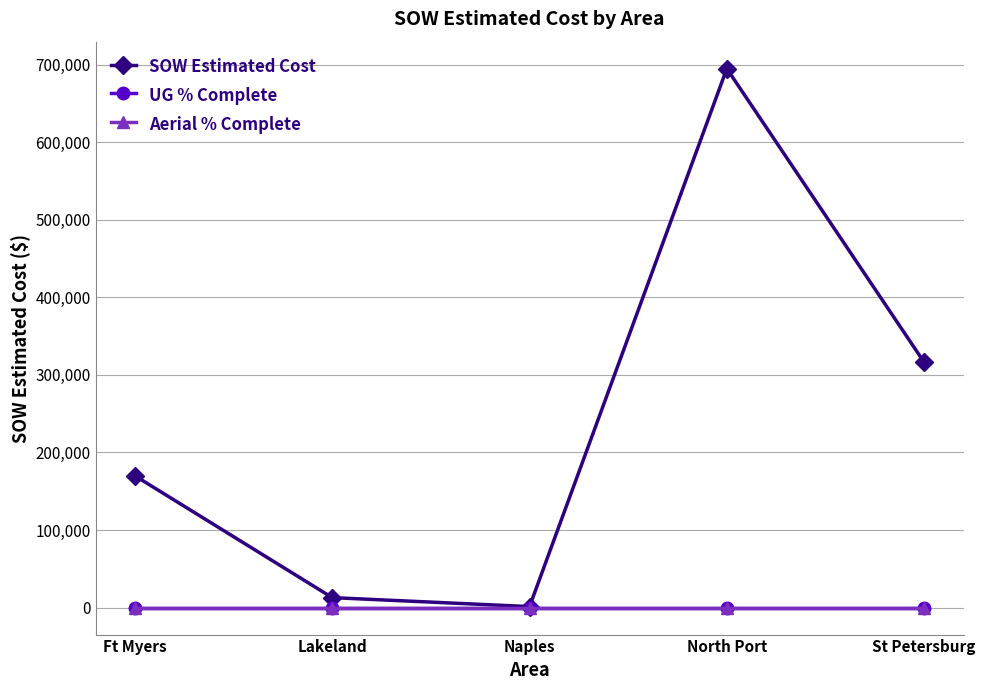

Is it true that Aerial % Complete equals 0.0 at North Port?

True